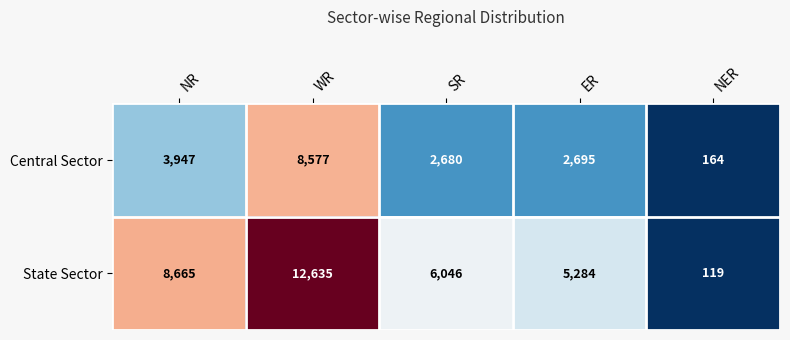

Reading right to left, what are all the values shown in this chart?

Central Sector: NER=164	ER=2695	SR=2680	WR=8577	NR=3947
State Sector: NER=119	ER=5284	SR=6046	WR=12635	NR=8665